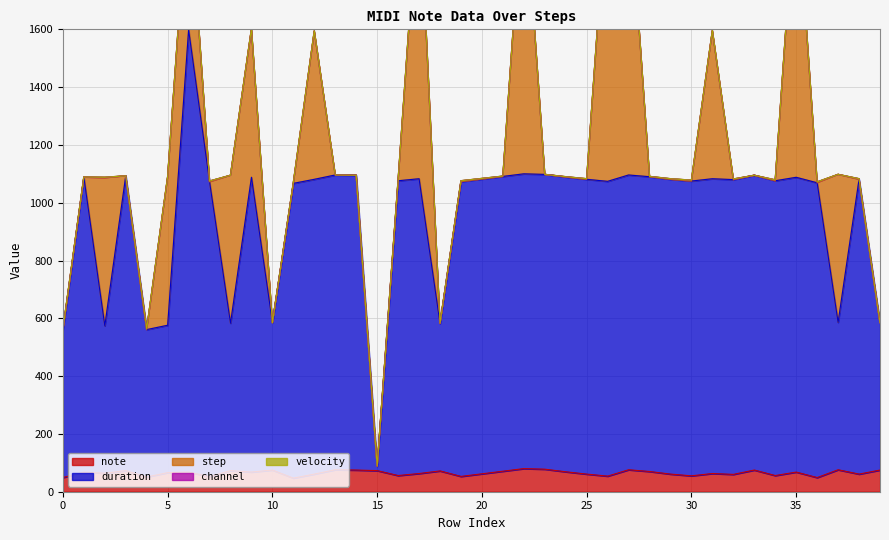

Is it true that note equals 112 at 22?

False